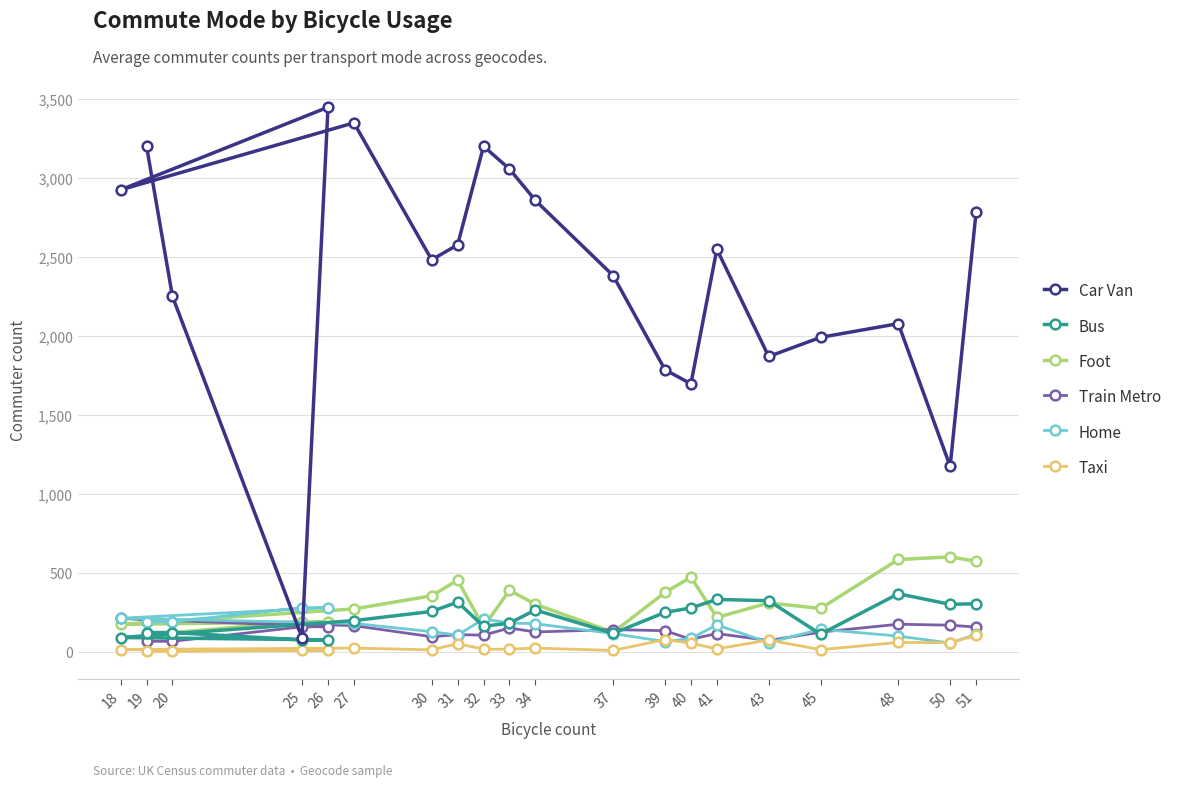

Which label corresponds to the largest value in the chart?

26